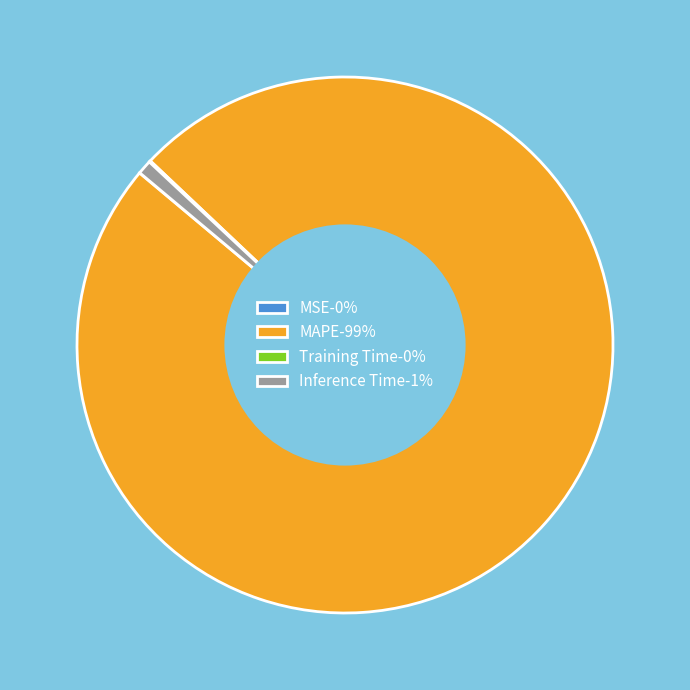

Which category accounts for the majority?

MAPE